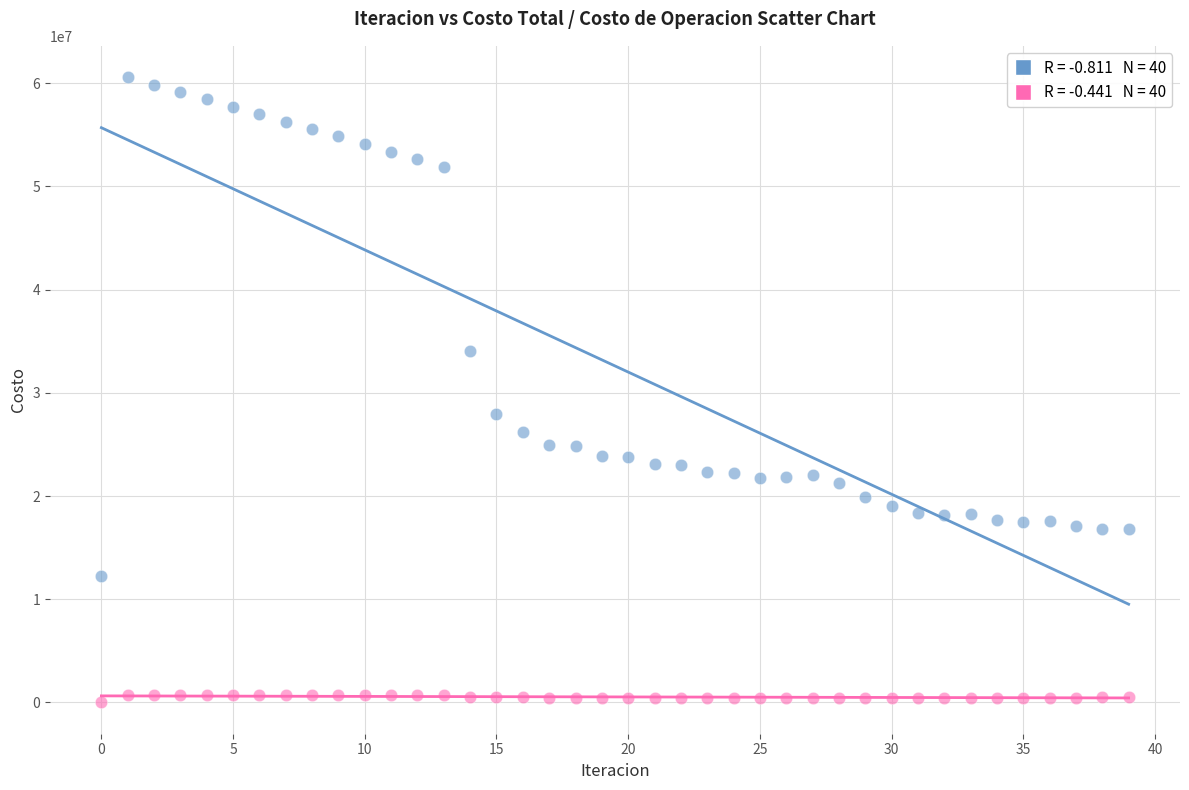

Across all data points, what is the range of Y values (max minus min)?

60601261.7